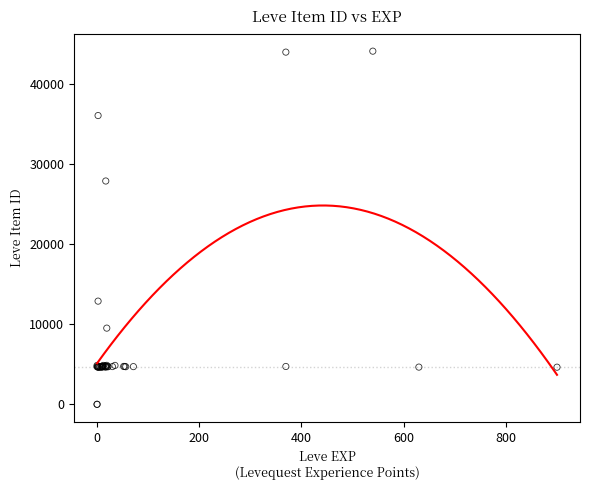

What Y value in the scatter plot is closest to 22048?

27884